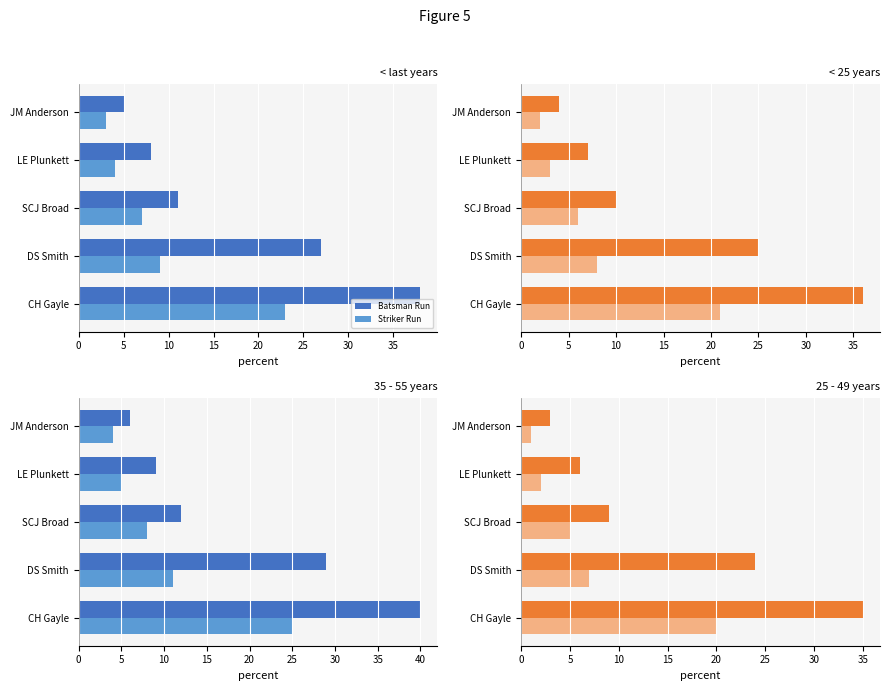

True or false: Striker Run has a value of 7 at DS Smith.

True